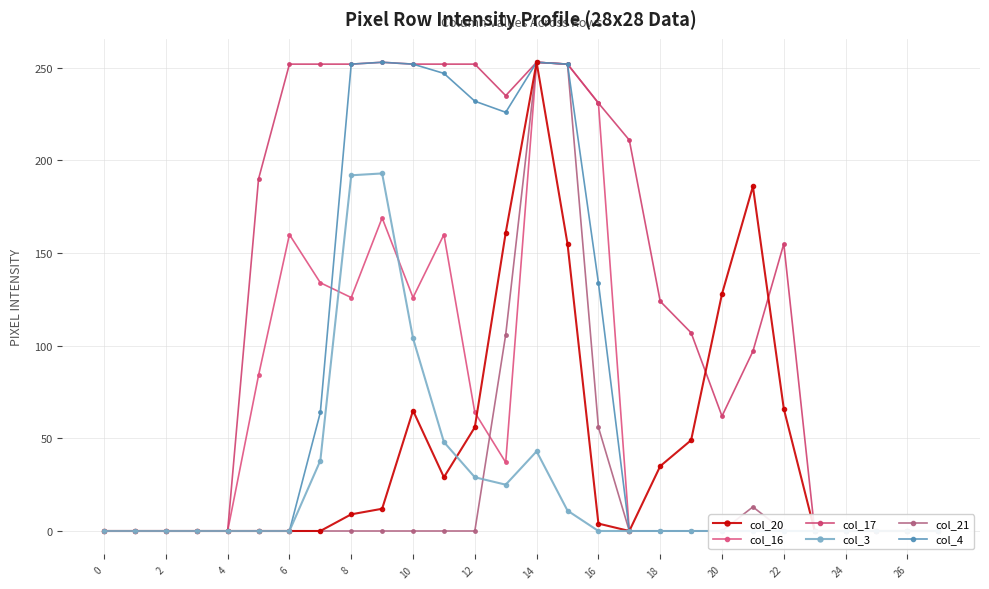

What is the difference between the maximum and second lowest values in the col_3 series?

193